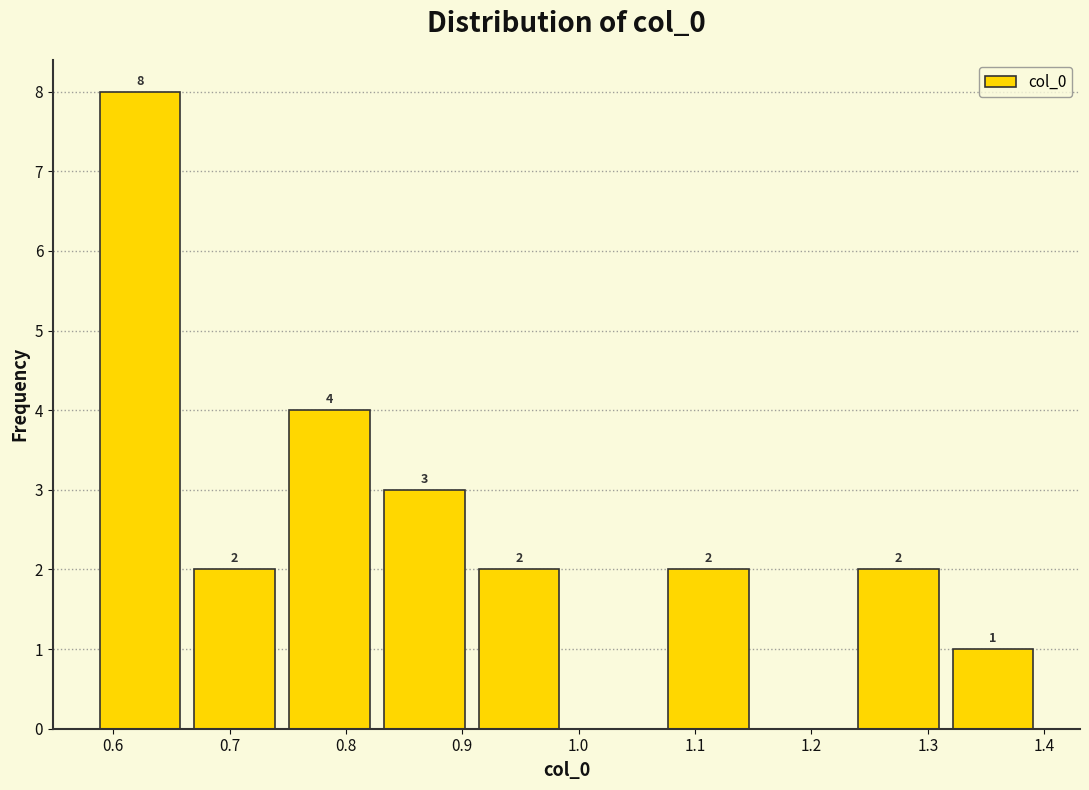

Over which range of the x-axis is the bar tallest?

0.58 to 0.66